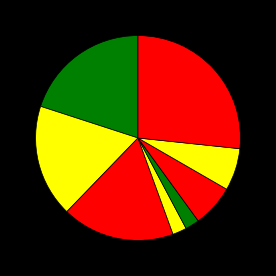

Count the number of slices in the pie.

8